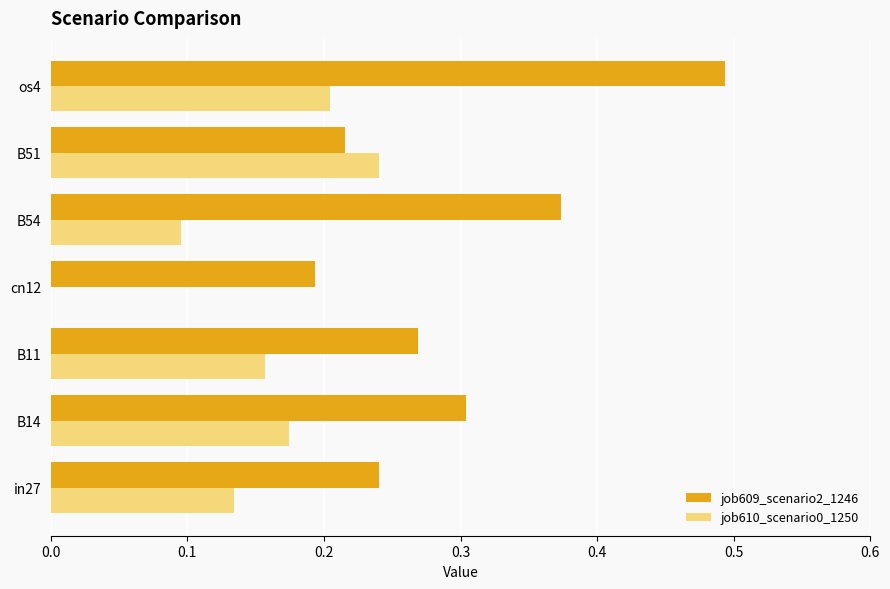

The value of job610_scenario0_1250 at B51 is 0.4. True or false?

False